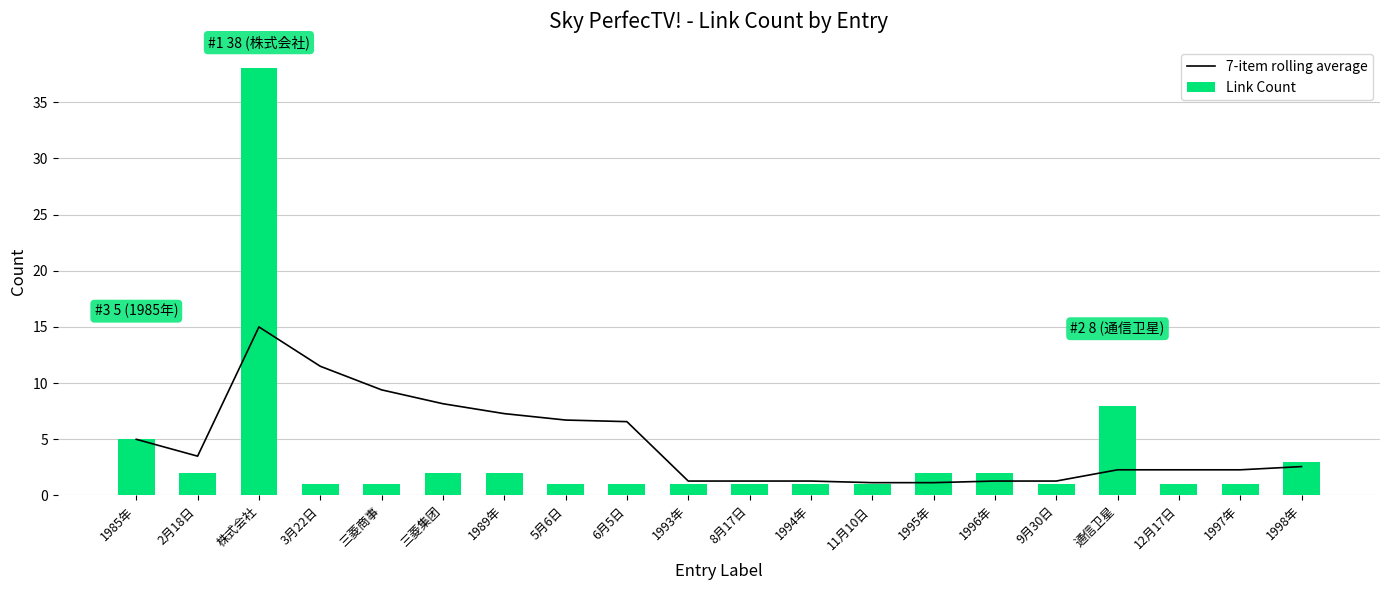

What is the highest value of the Link Count series?

38